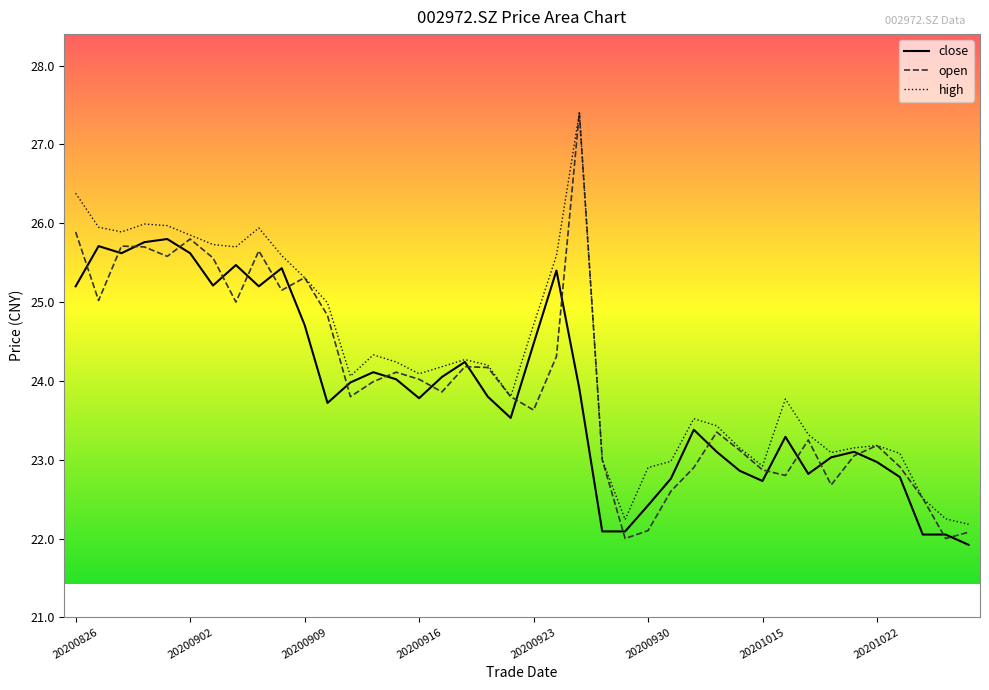

What is the sum of the close values at 20200908 and 20200914?

49.5